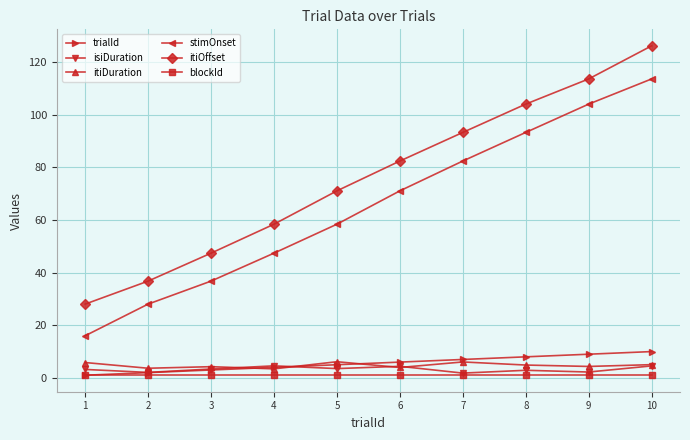

What is the value of the stimOnset point at the 7th from the left?

82.4